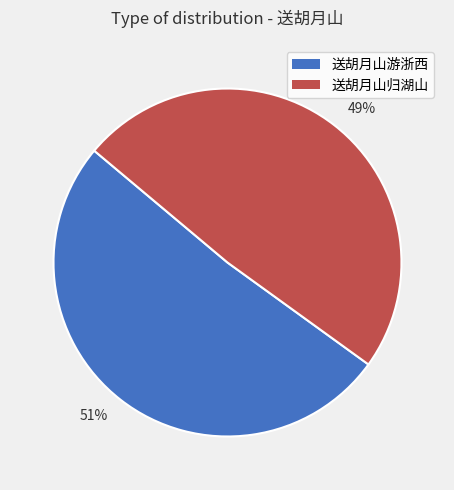

Is it true that 49% is 61% of the pie?

False